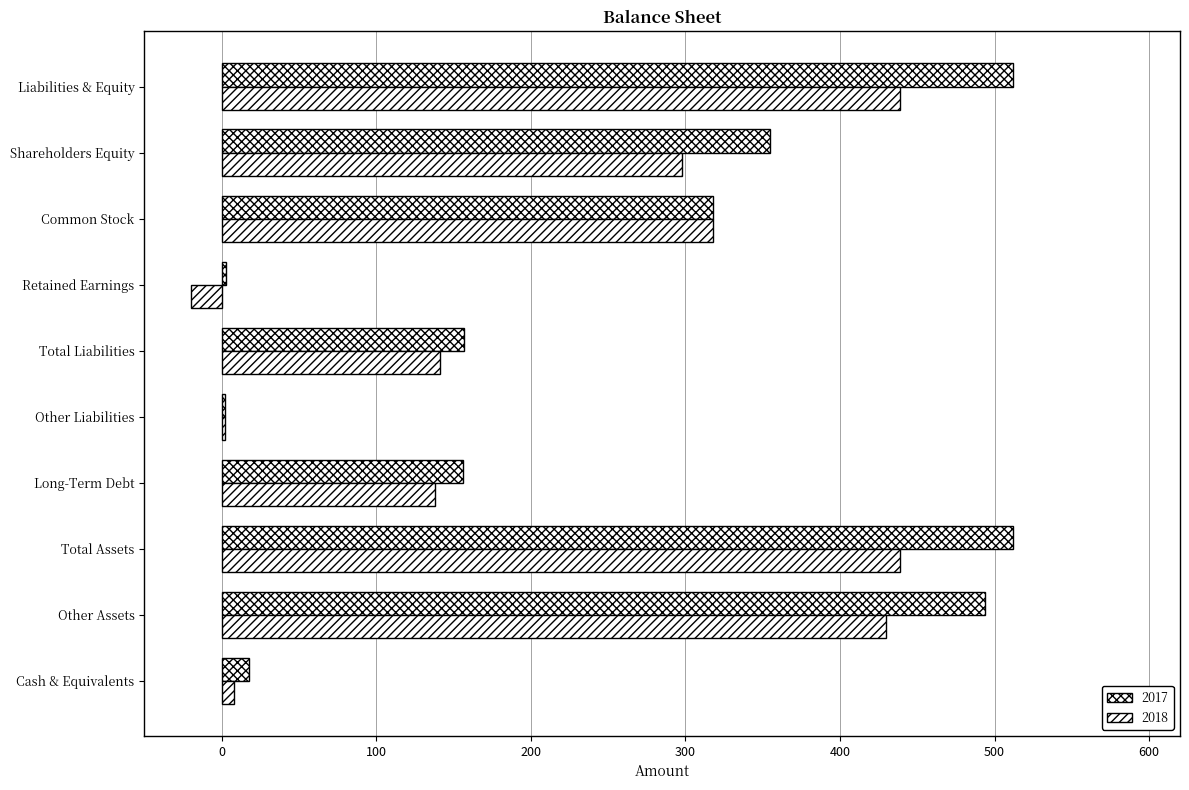

What is the label of the 9th bar from the left?

Shareholders Equity